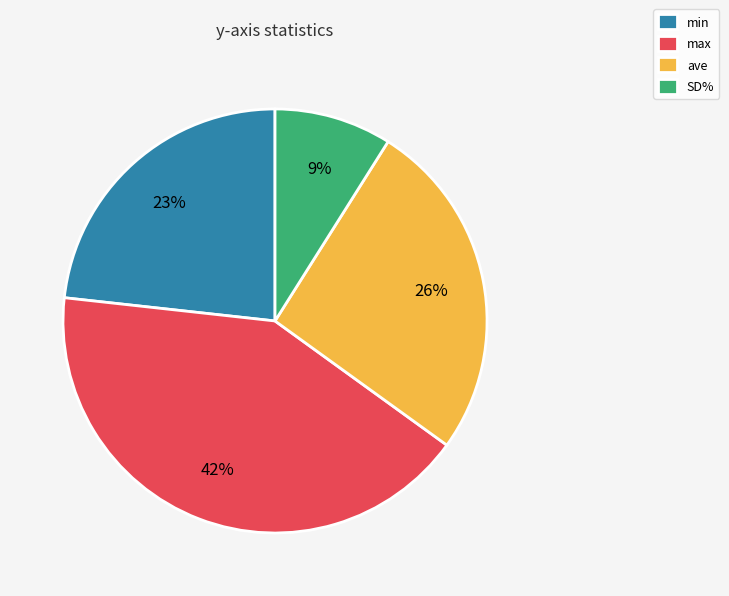

True or false: SD% accounts for 13% of the total.

False